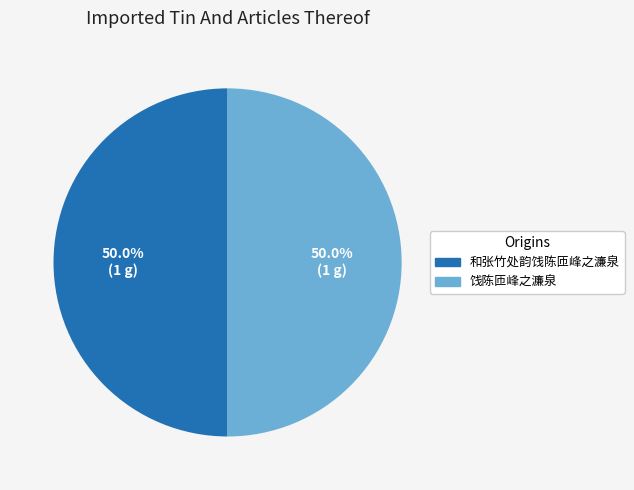

The 饯陈匝峰之濂泉 slice represents 50% of the pie. True or false?

True